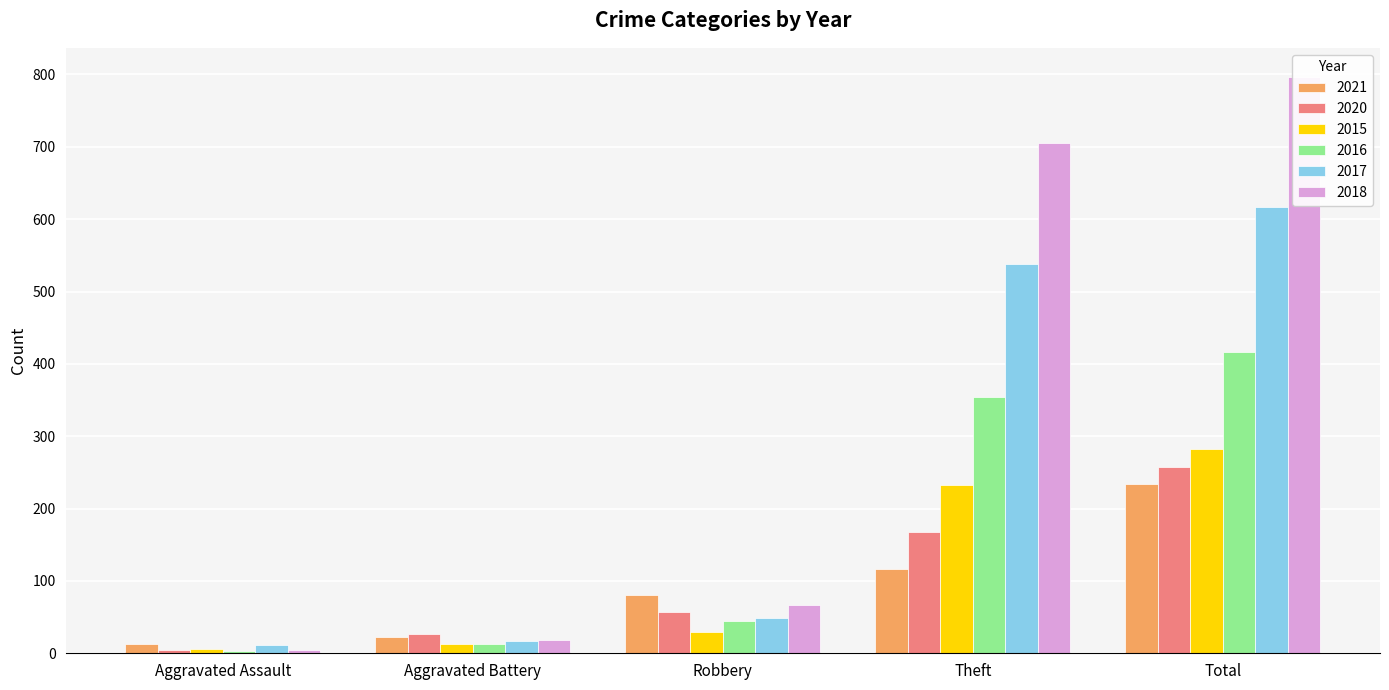

Reading left to right, extract all data points from this chart.

2021: Aggravated Assault=13	Aggravated Battery=22	Robbery=80	Theft=116	Total=234
2020: Aggravated Assault=4	Aggravated Battery=26	Robbery=57	Theft=168	Total=257
2015: Aggravated Assault=6	Aggravated Battery=13	Robbery=30	Theft=233	Total=282
2016: Aggravated Assault=3	Aggravated Battery=13	Robbery=44	Theft=354	Total=416
2017: Aggravated Assault=12	Aggravated Battery=17	Robbery=49	Theft=538	Total=617
2018: Aggravated Assault=5	Aggravated Battery=18	Robbery=67	Theft=705	Total=797